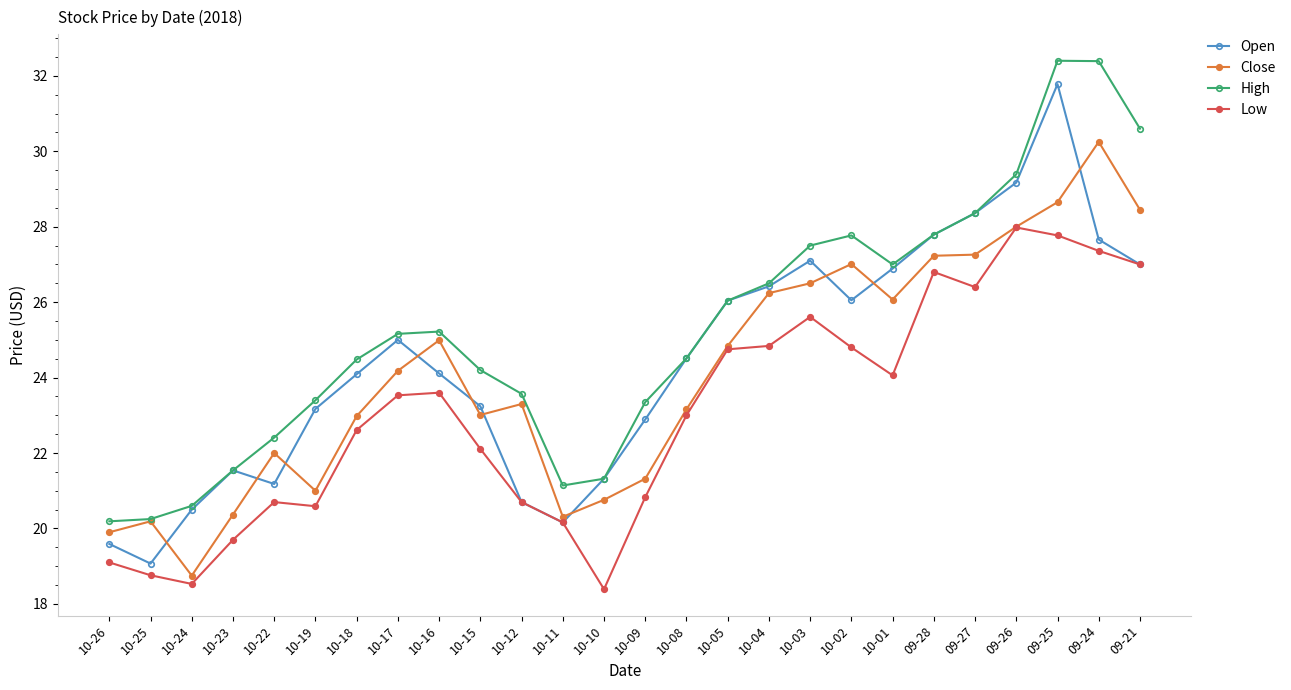

What is the total value across all series at 10-03?

106.7